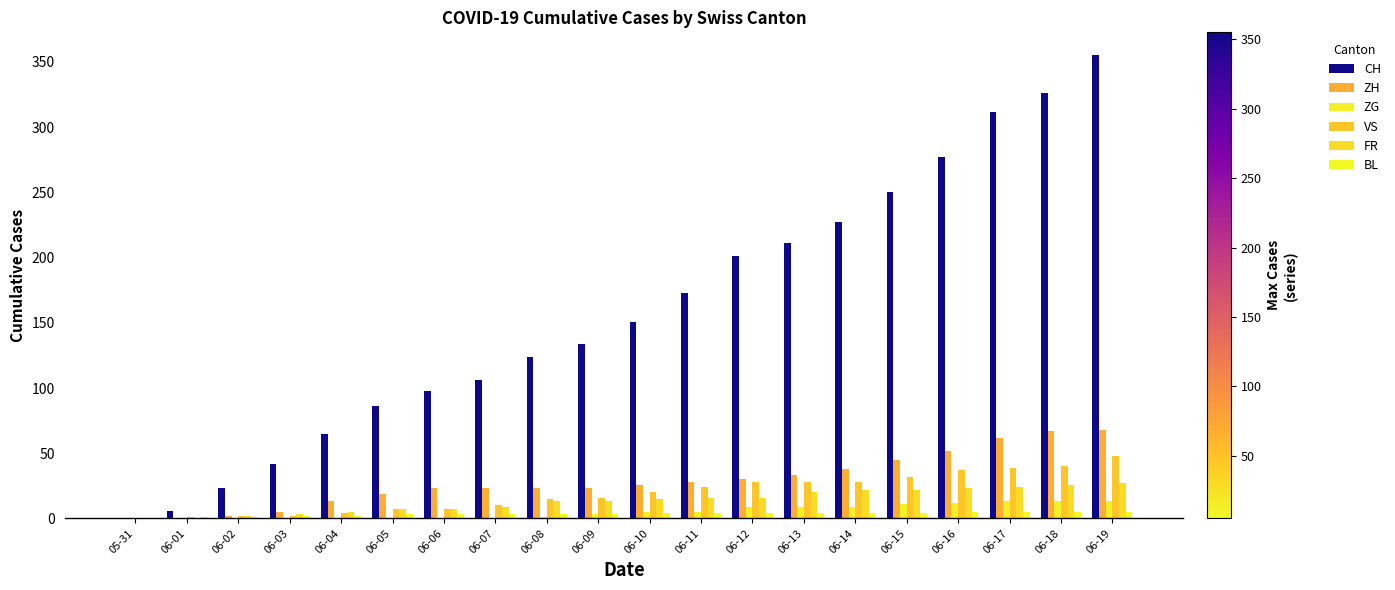

At how many categories does at least one series exceed 256?

4